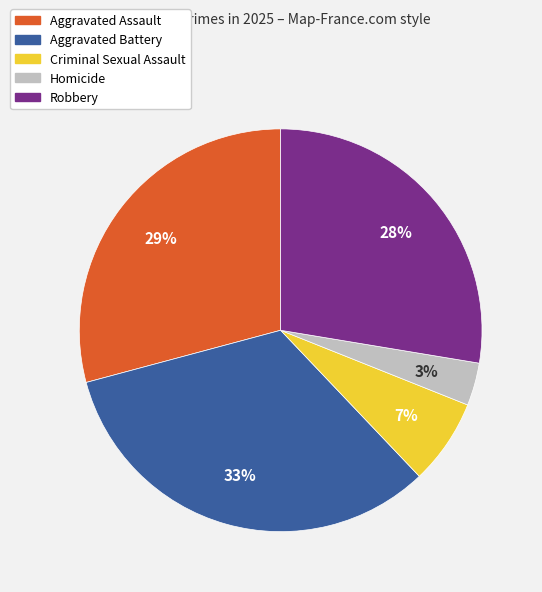

Count the number of slices in the pie.

5